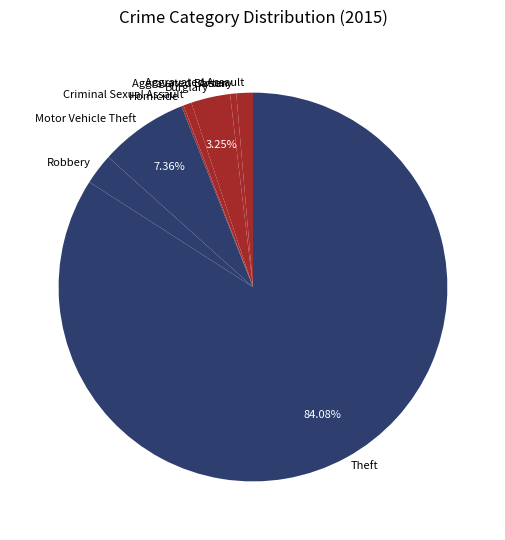

Is it true that Aggravated Battery is 1% of the pie?

True